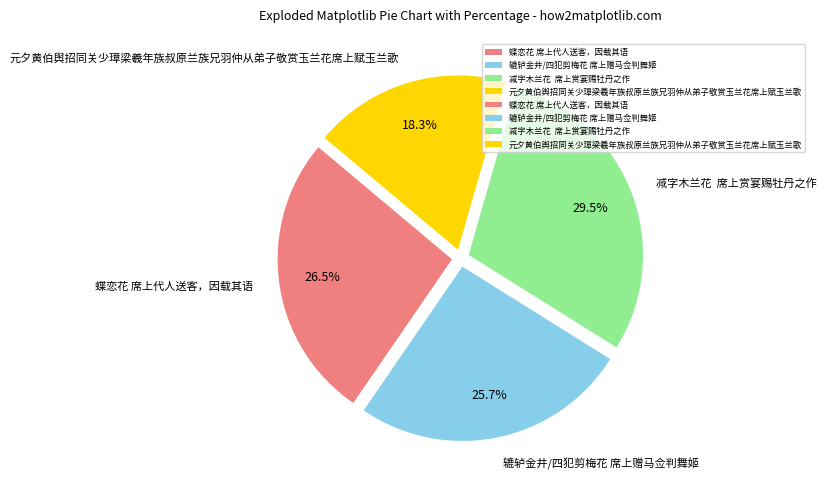

To the nearest percent, what percentage of the pie is 辘轳金井/四犯剪梅花 席上赠马佥判舞姬?

26%